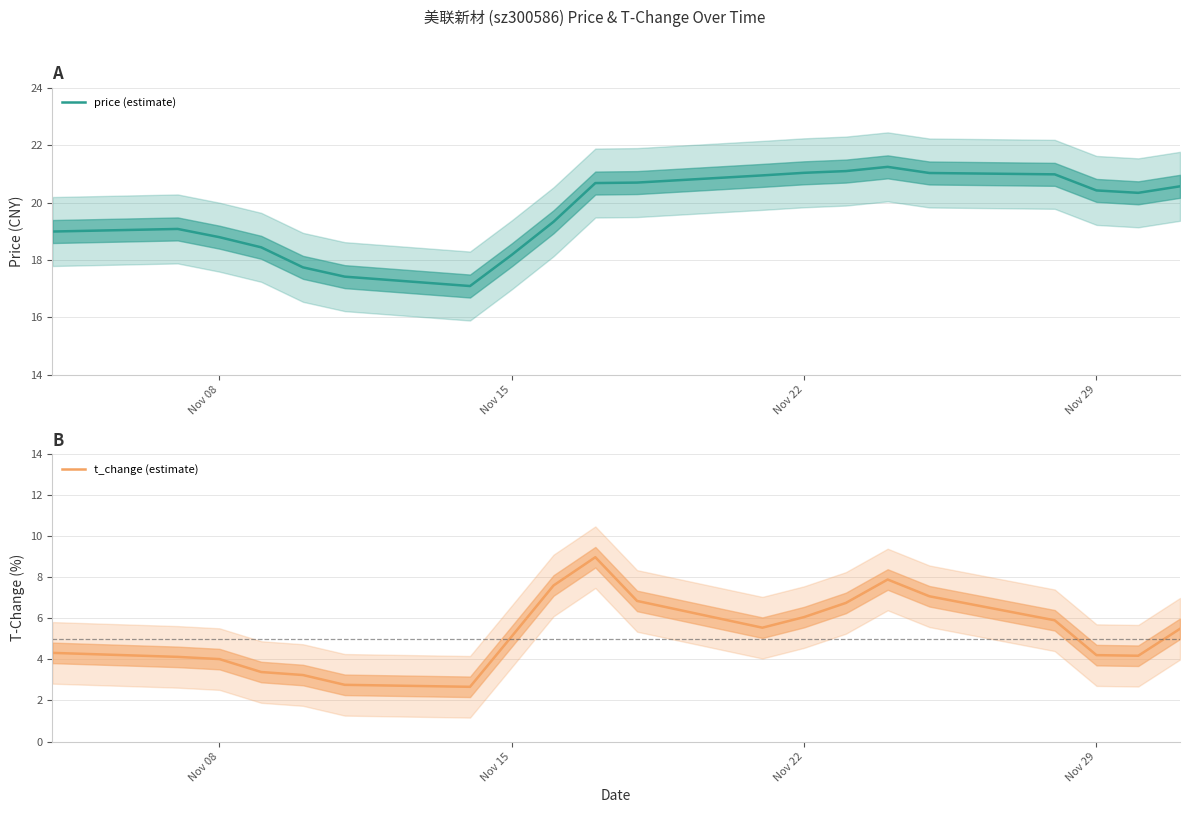

Is it true that price (estimate) equals 29.1 at Nov 15?

False